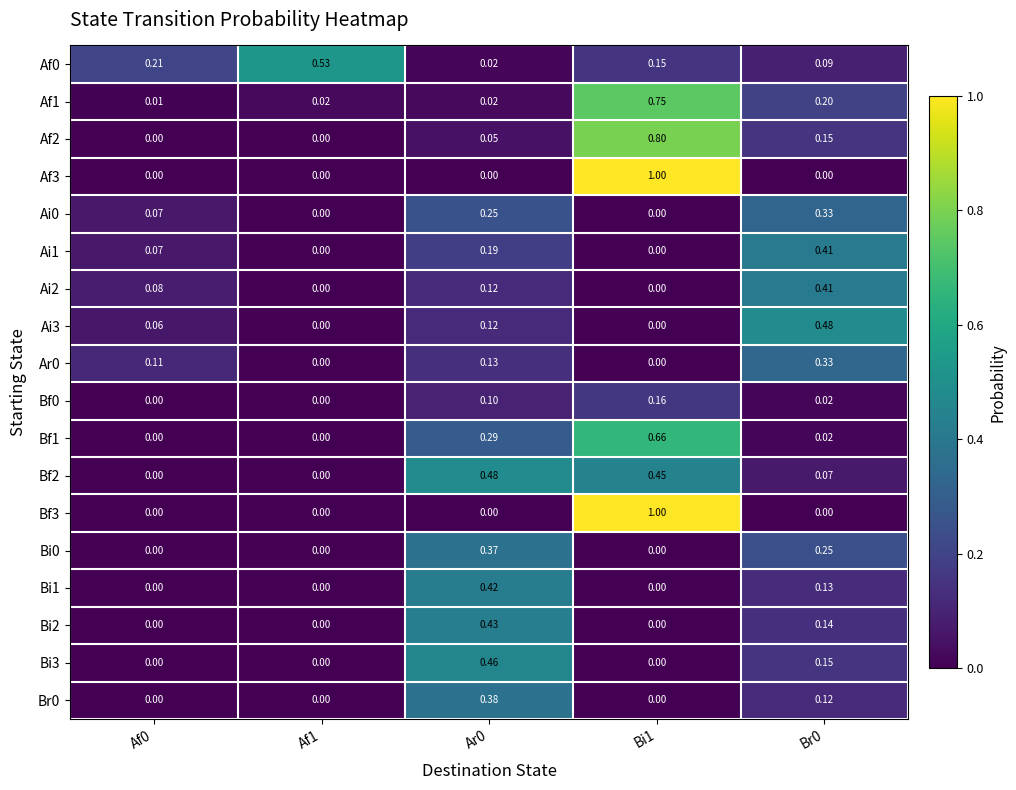

At which category is the sum across all series the highest?

Bi1